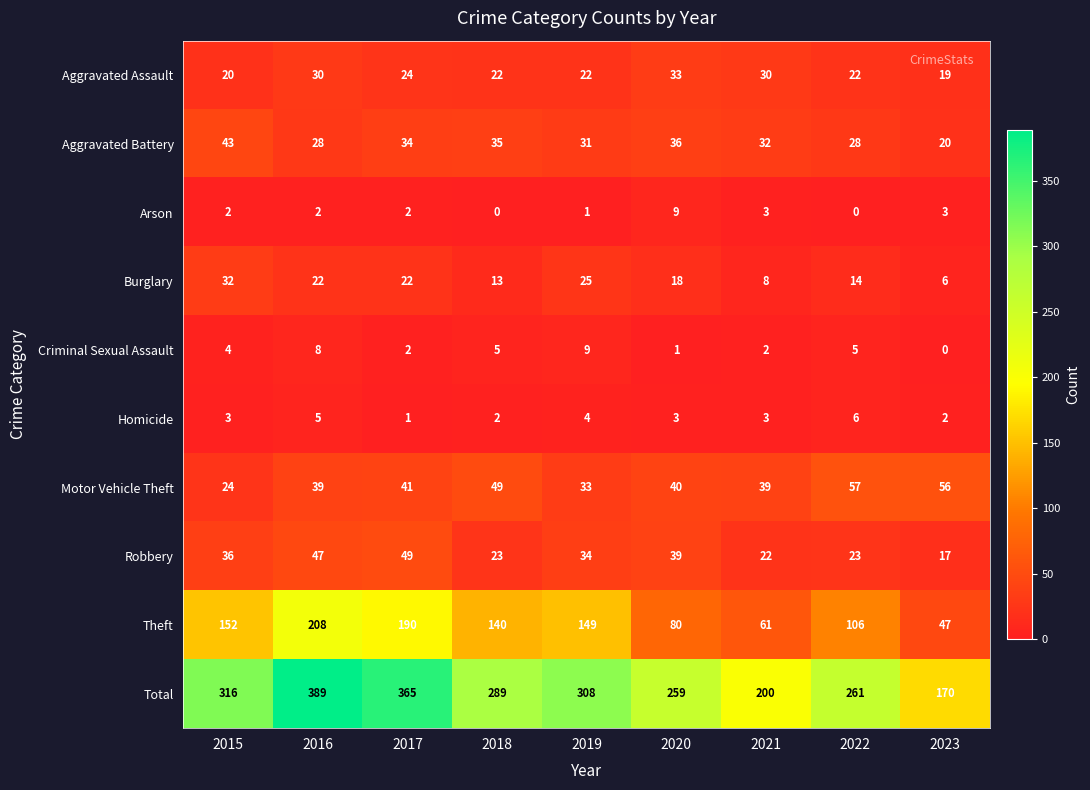

Where is Total nearest to the value 279?

2018